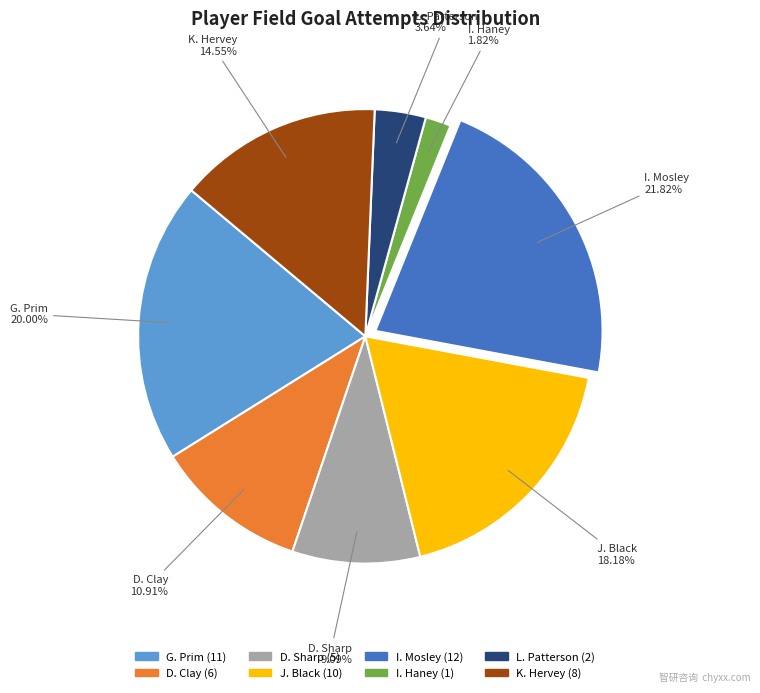

The L. Patterson slice represents 4% of the pie. True or false?

True